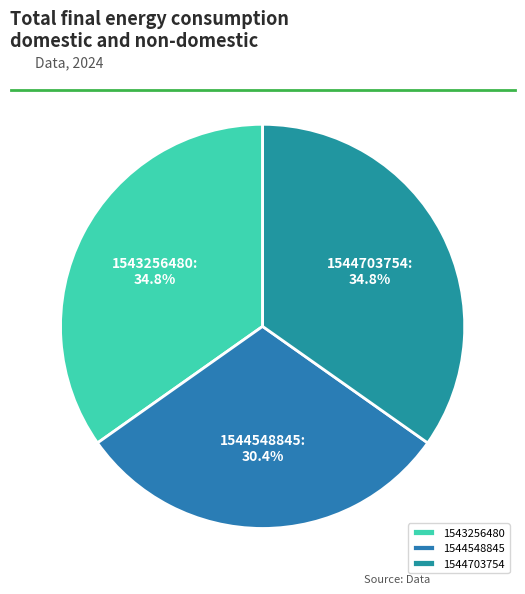

What is the smallest slice in the pie chart?

1544548845